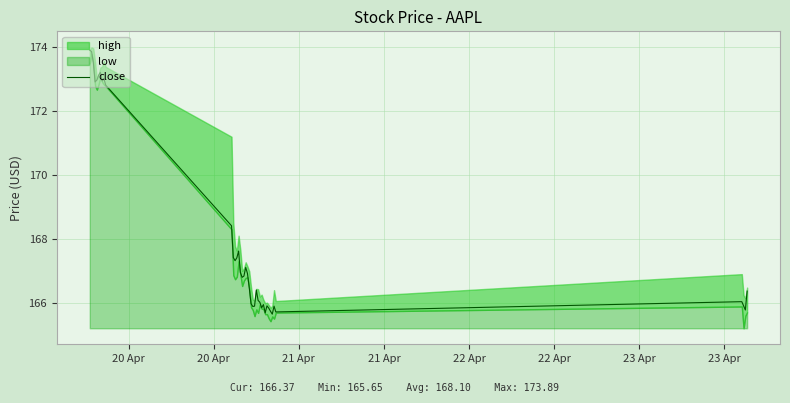

Count the number of values greater than 166.

26